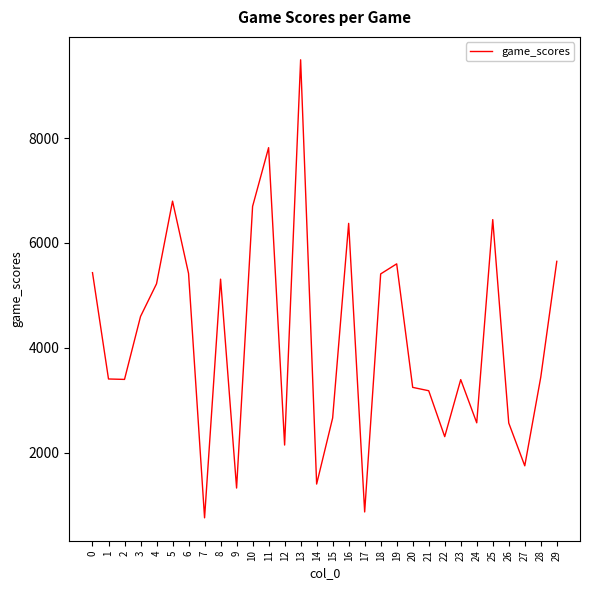

What is the greatest value displayed?

9492